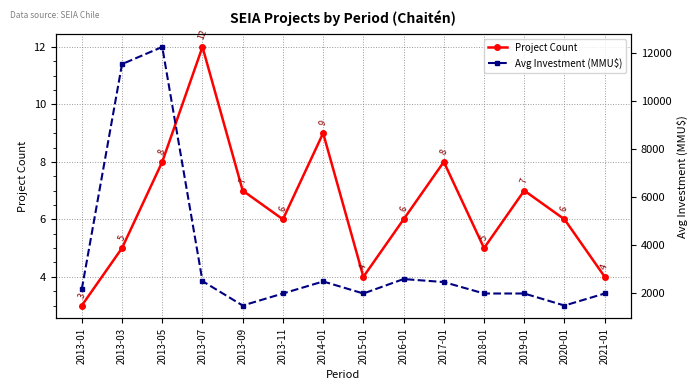

How many interior local peaks does the Project Count series have?

4